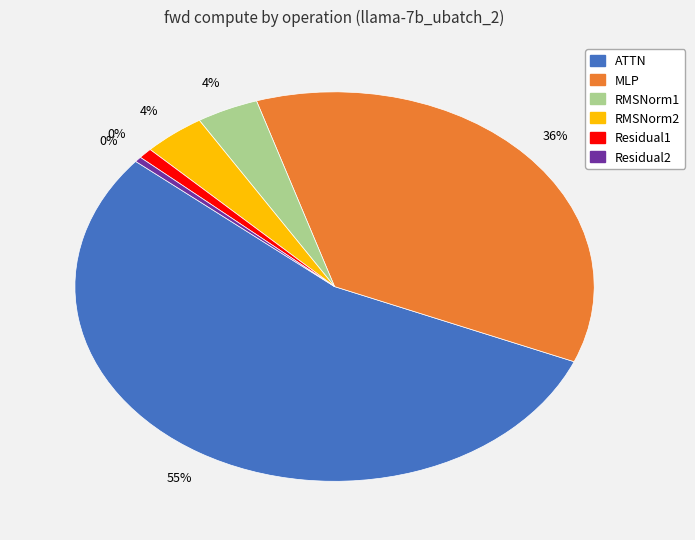

Is it true that ATTN is 42% of the pie?

False